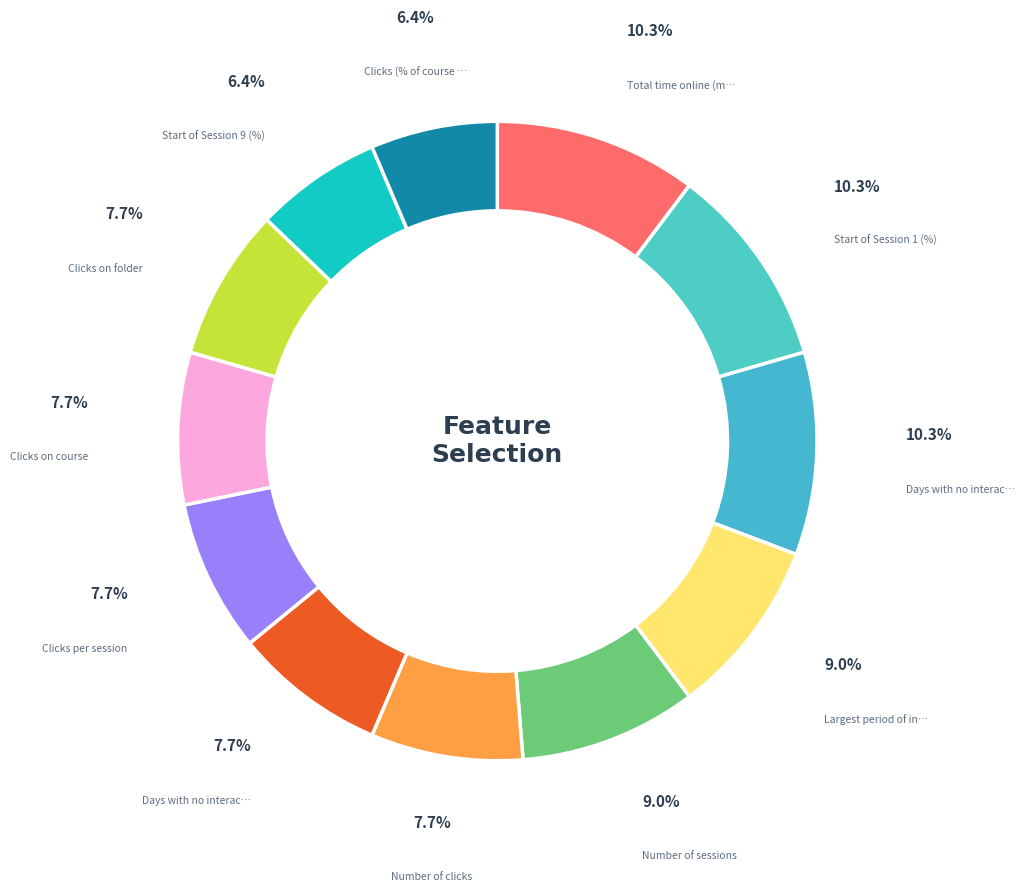

Count the number of slices in the pie.

12